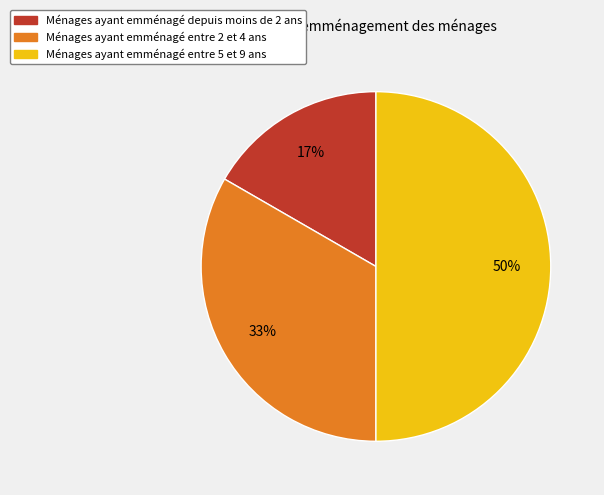

True or false: Ménages ayant emménagé depuis moins de 2 ans accounts for 17% of the total.

True